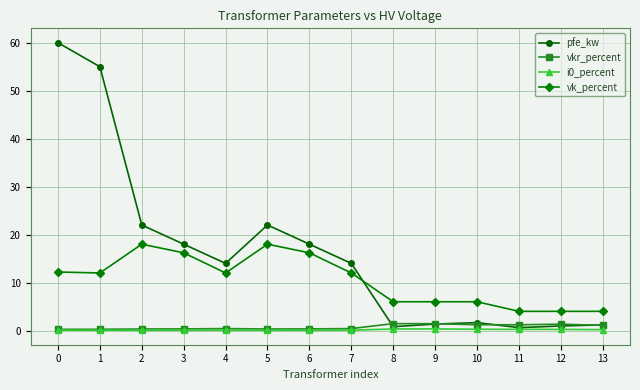

Which series has the largest total across all categories?

pfe_kw